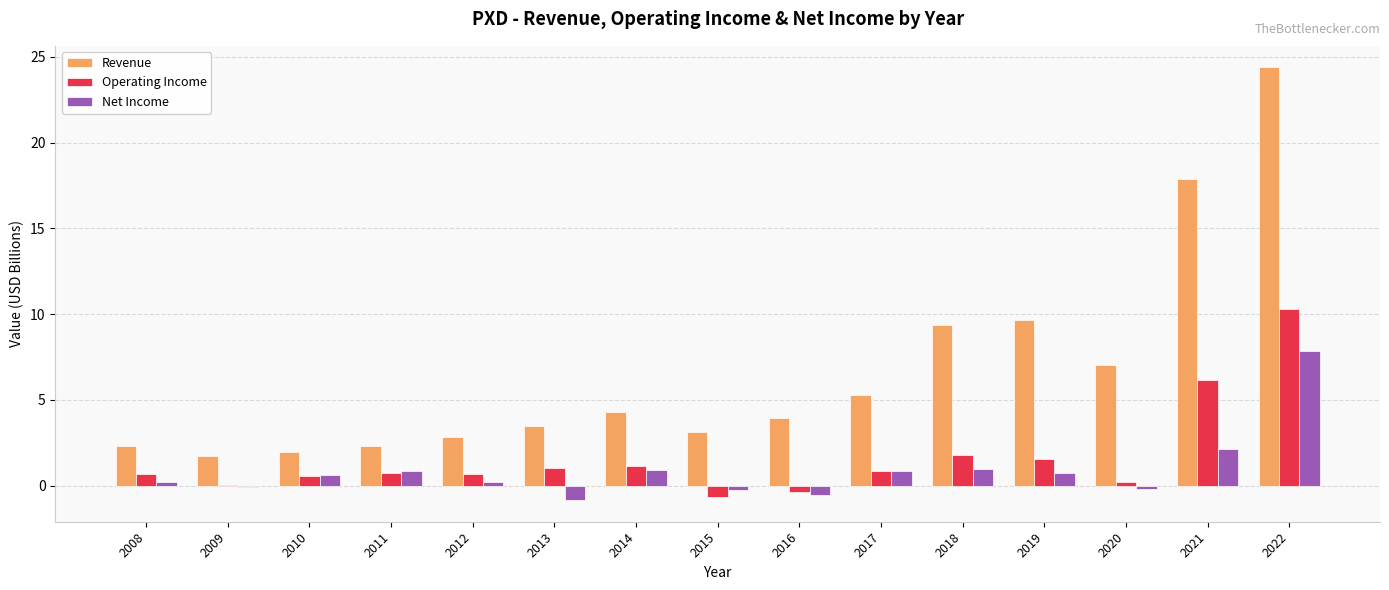

Which category has the highest value across all series?

2022